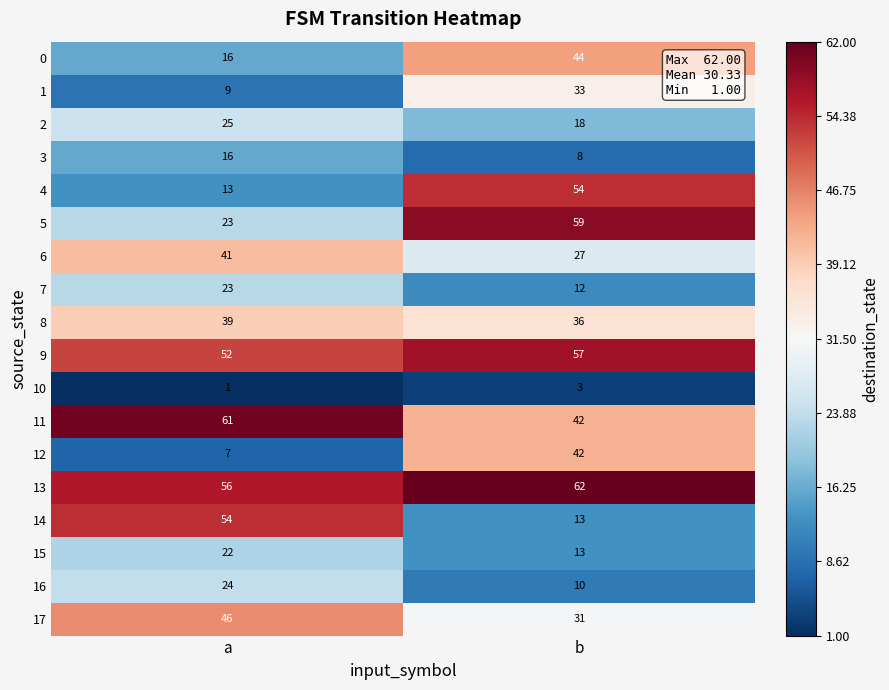

Which series has the largest total across all categories?

13